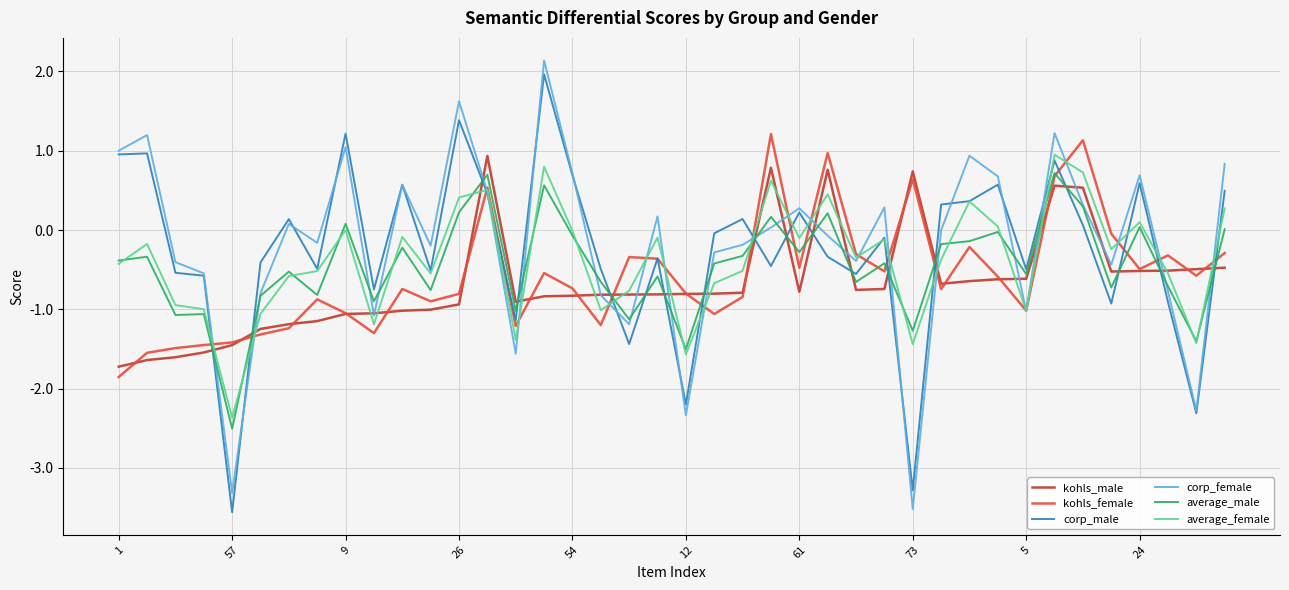

What is the minimum value for corp_female?

-3.5